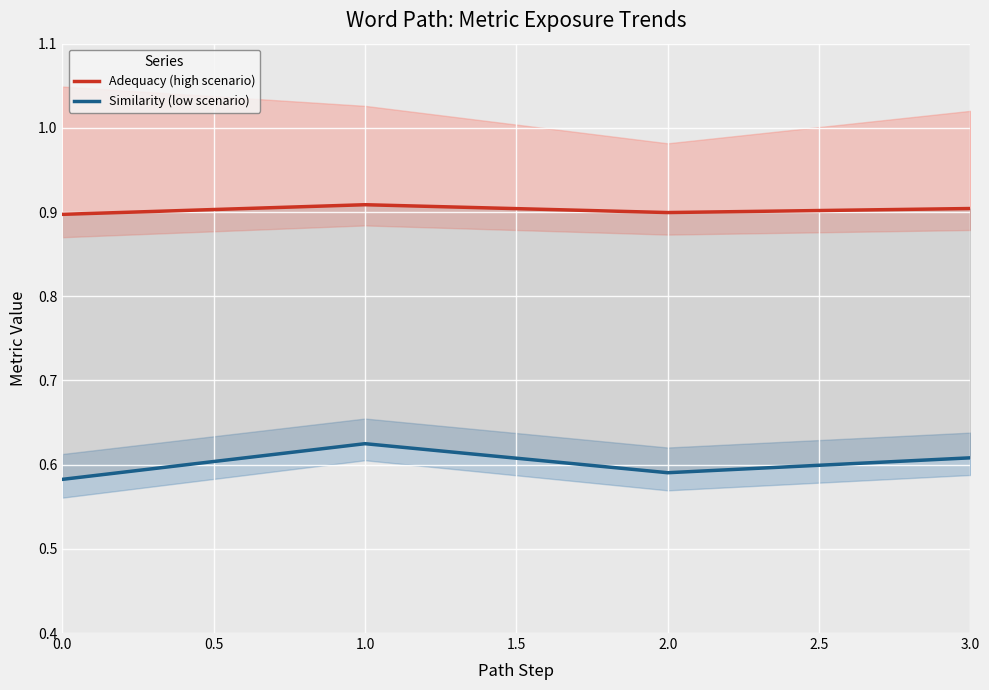

In Adequacy (high scenario), how many points are higher than both neighbors (excluding endpoints)?

1